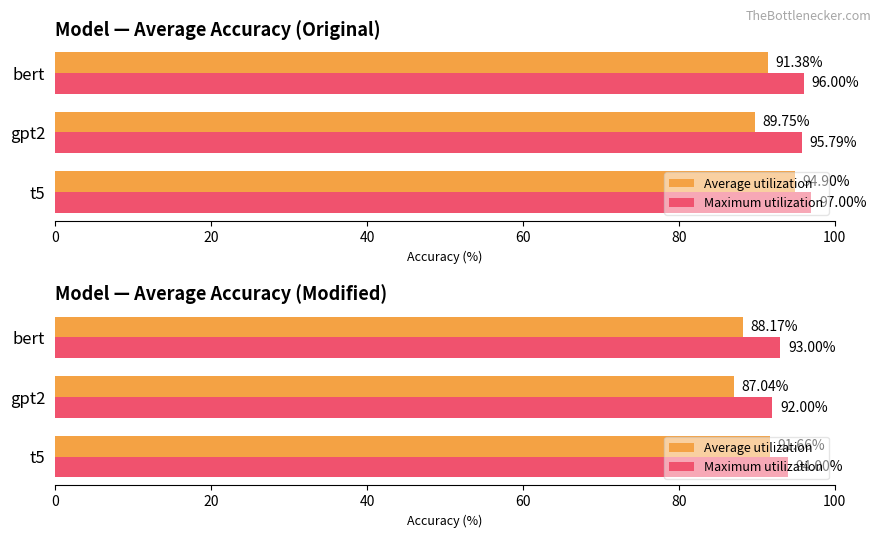

What are all the series names shown in the legend?

Average utilization, Maximum utilization